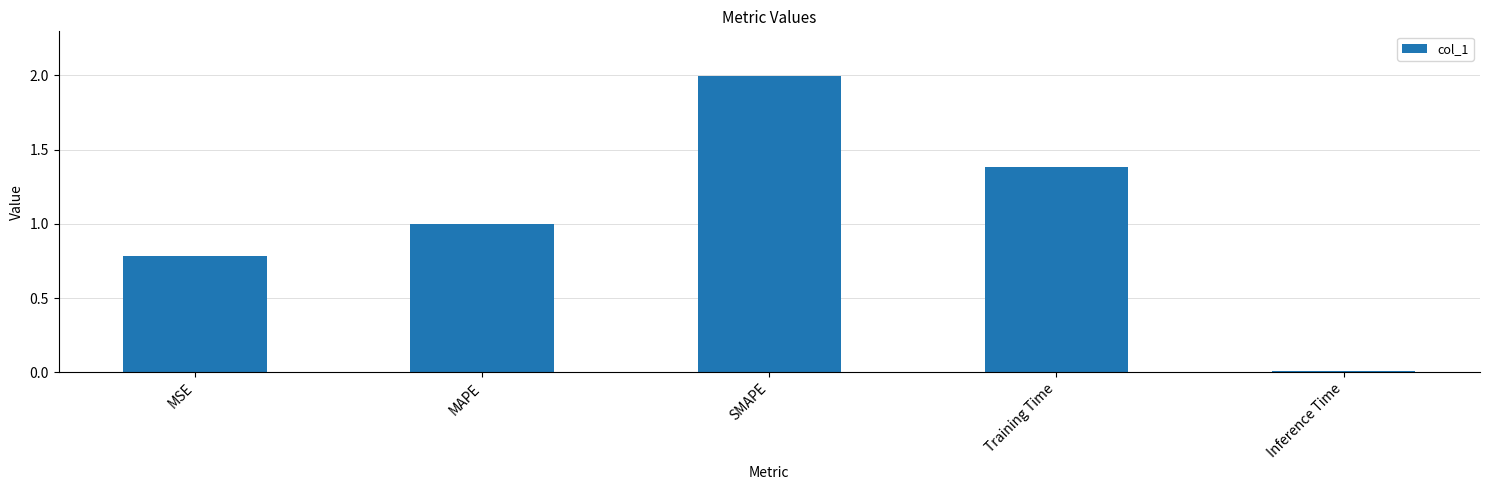

The value at Training Time is 1.4. True or false?

True